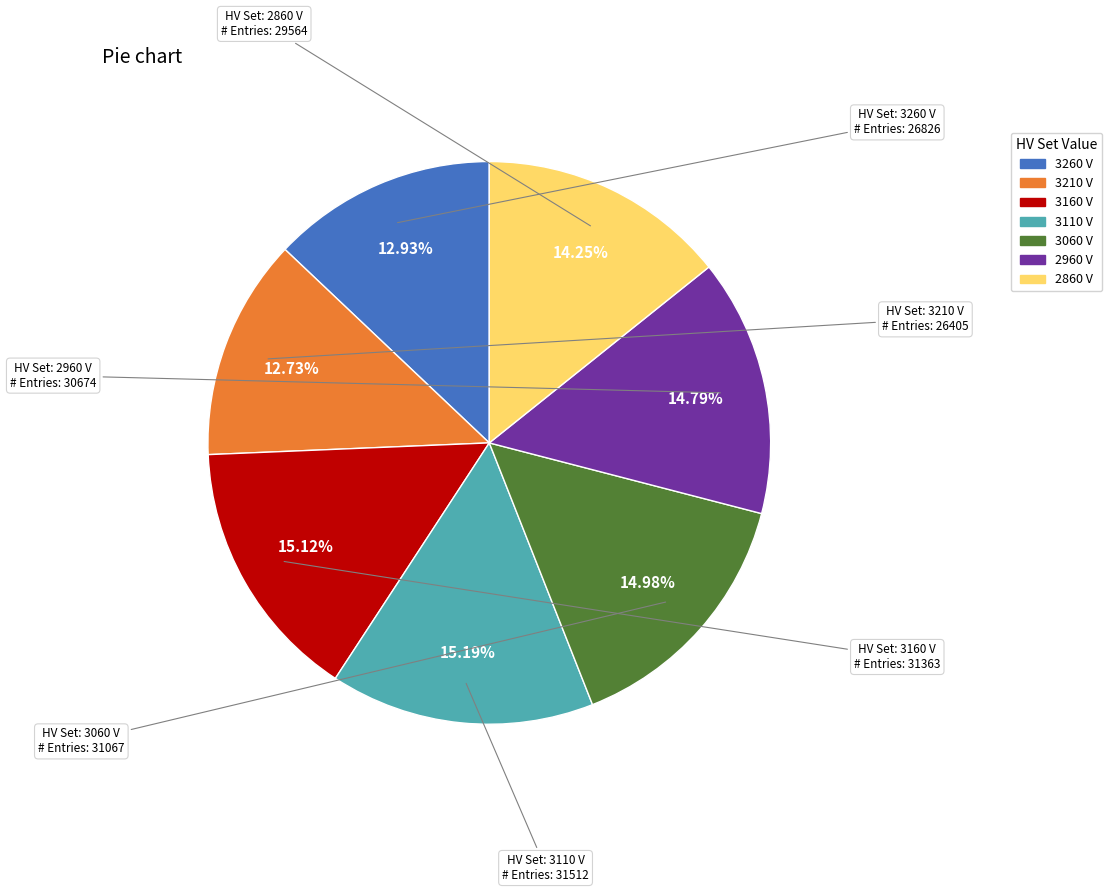

Is 2960 V the majority of the pie?

No